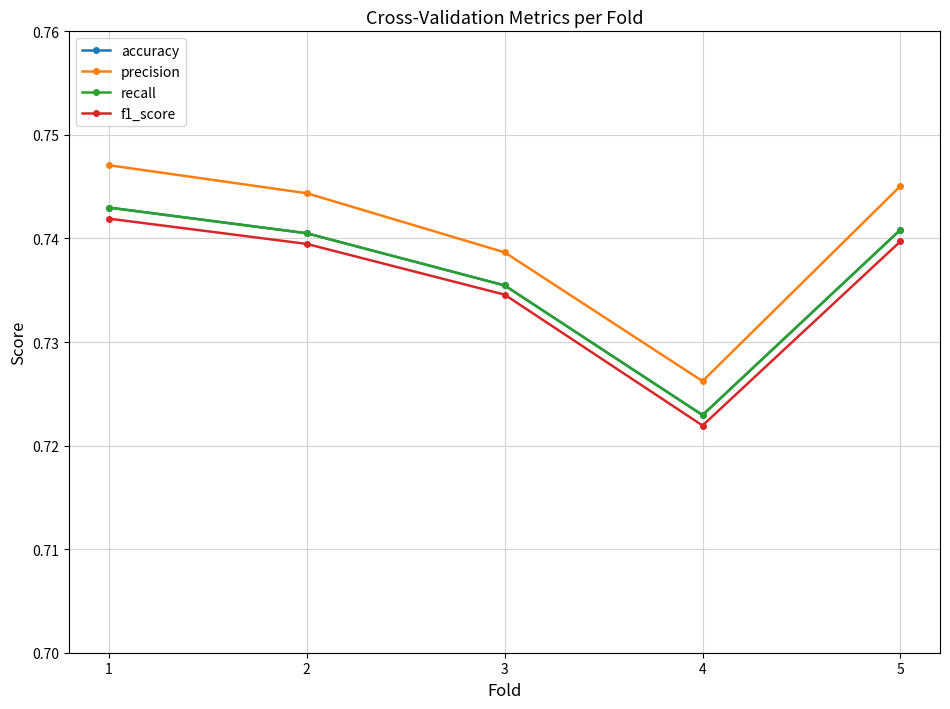

Which category has the lowest value in the recall series?

4